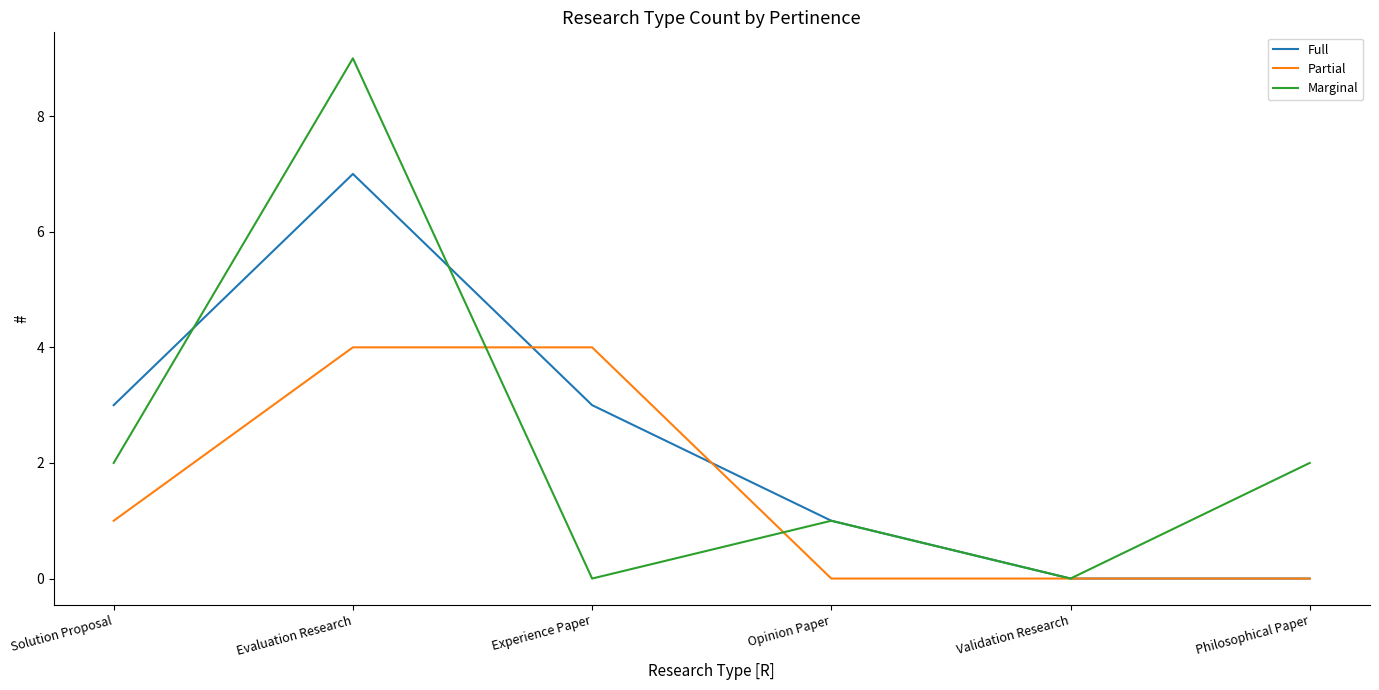

How many lines are shown in the chart?

3